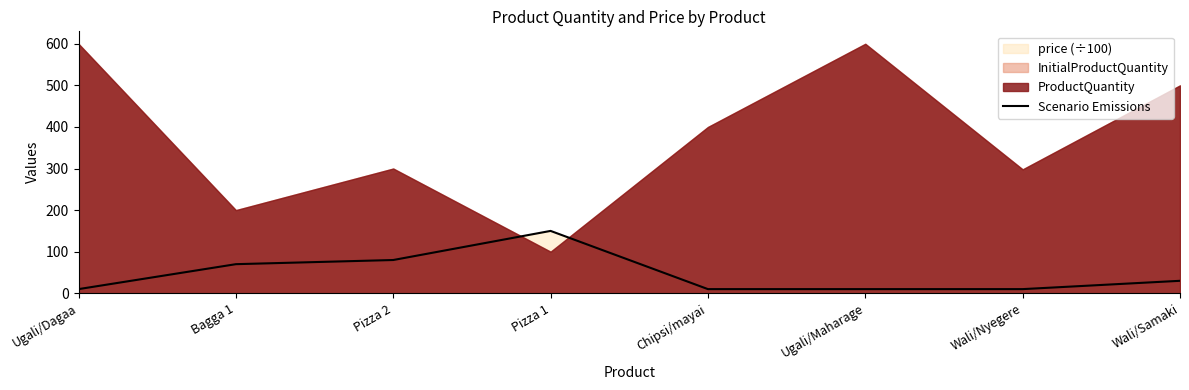

The value at Pizza 1 is 208. True or false?

False